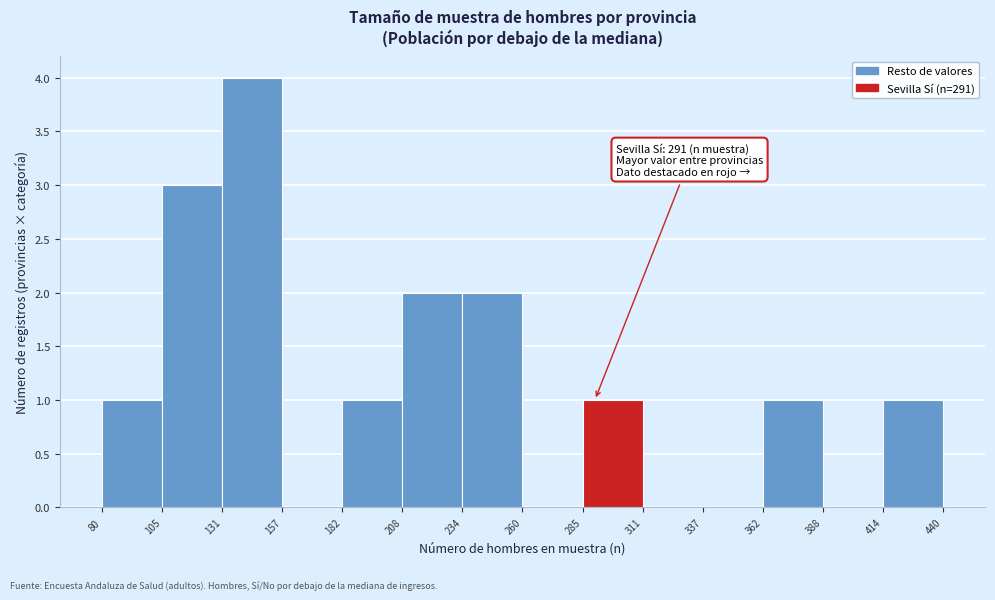

Which range on the x-axis has the tallest bar?

131 to 157